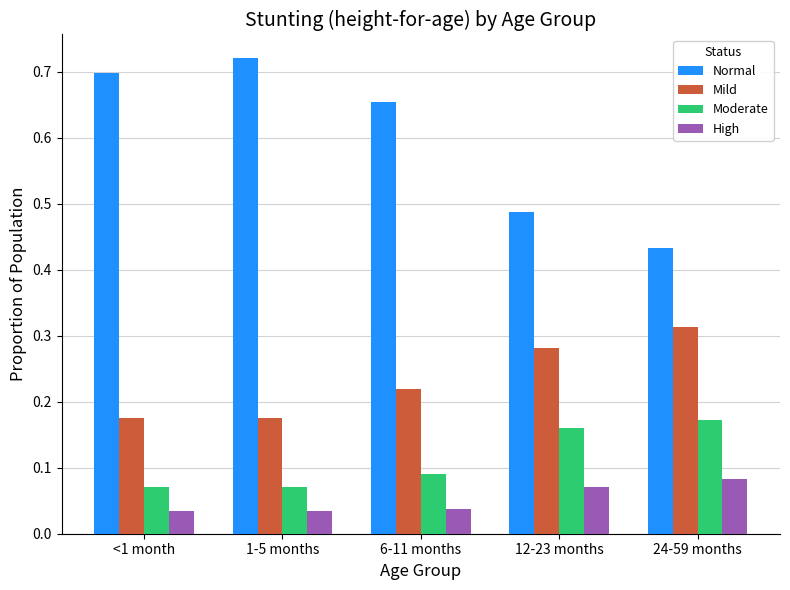

What is the sum of all Mild values?

1.2